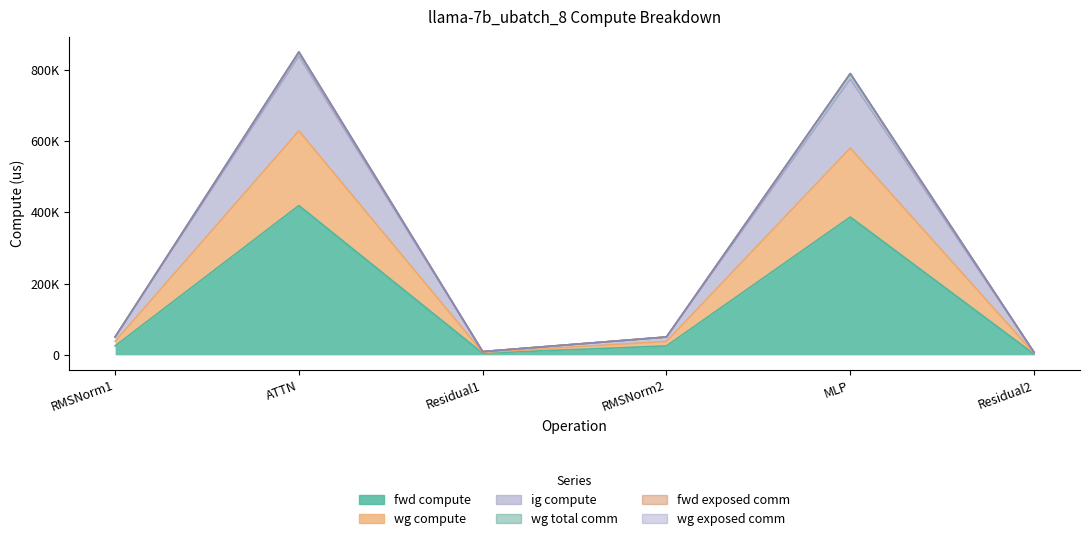

True or false: ig compute and fwd compute cross at least once.

False